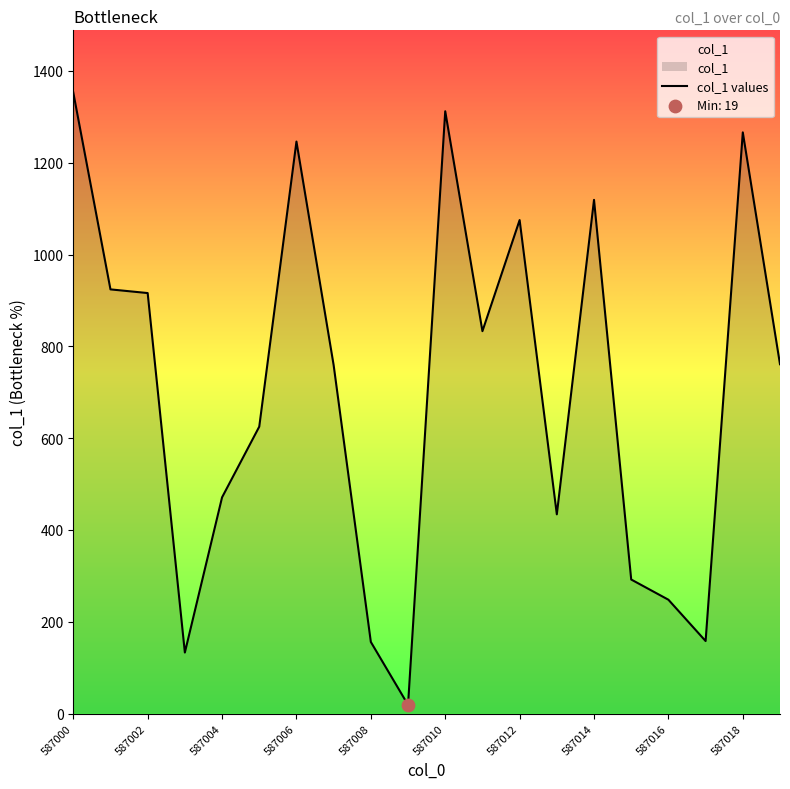

What is the change in value from 587008 to 587014?

+963